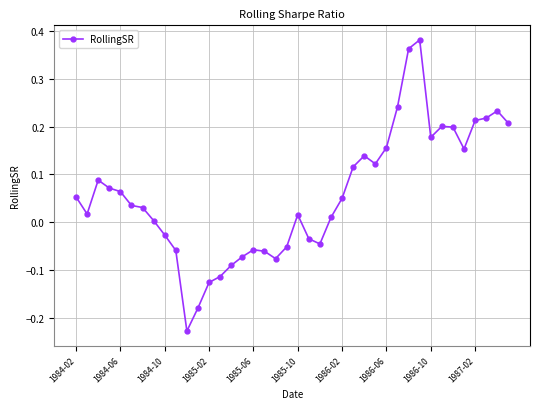

How many series are shown in this chart?

1